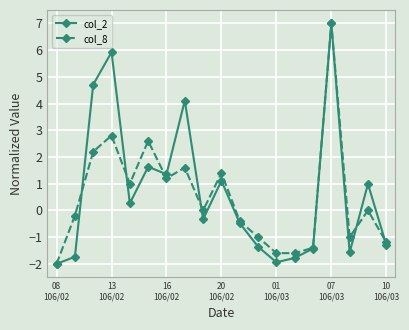

True or false: col_8 has more than 2 interior local peaks.

True